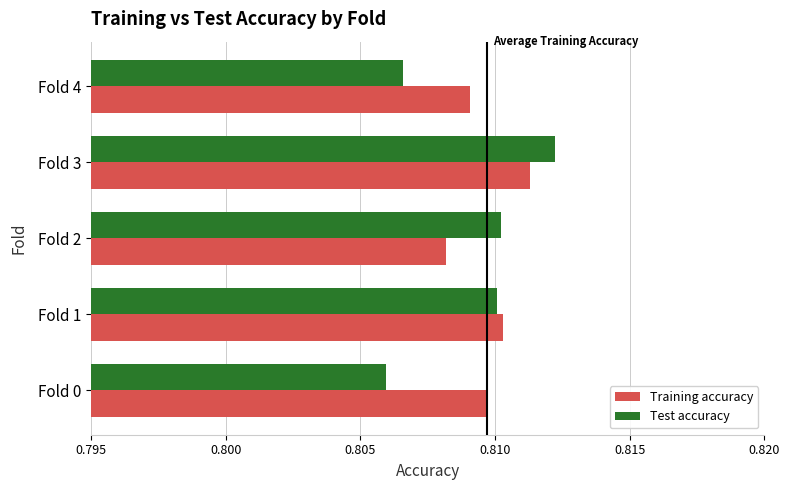

How many Test accuracy values are between 0 and 1?

5